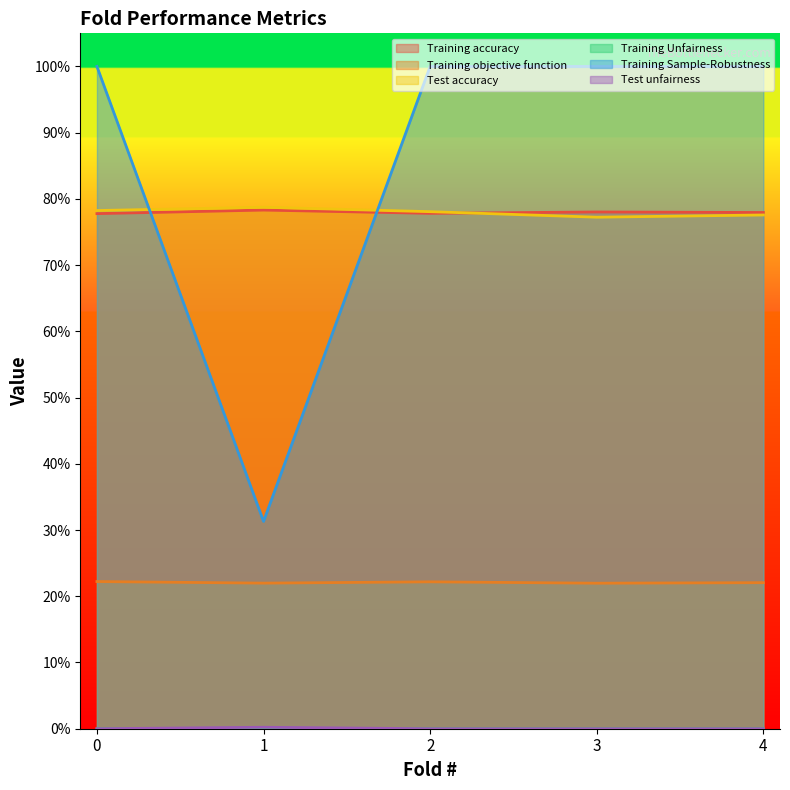

How many series are shown in this chart?

6